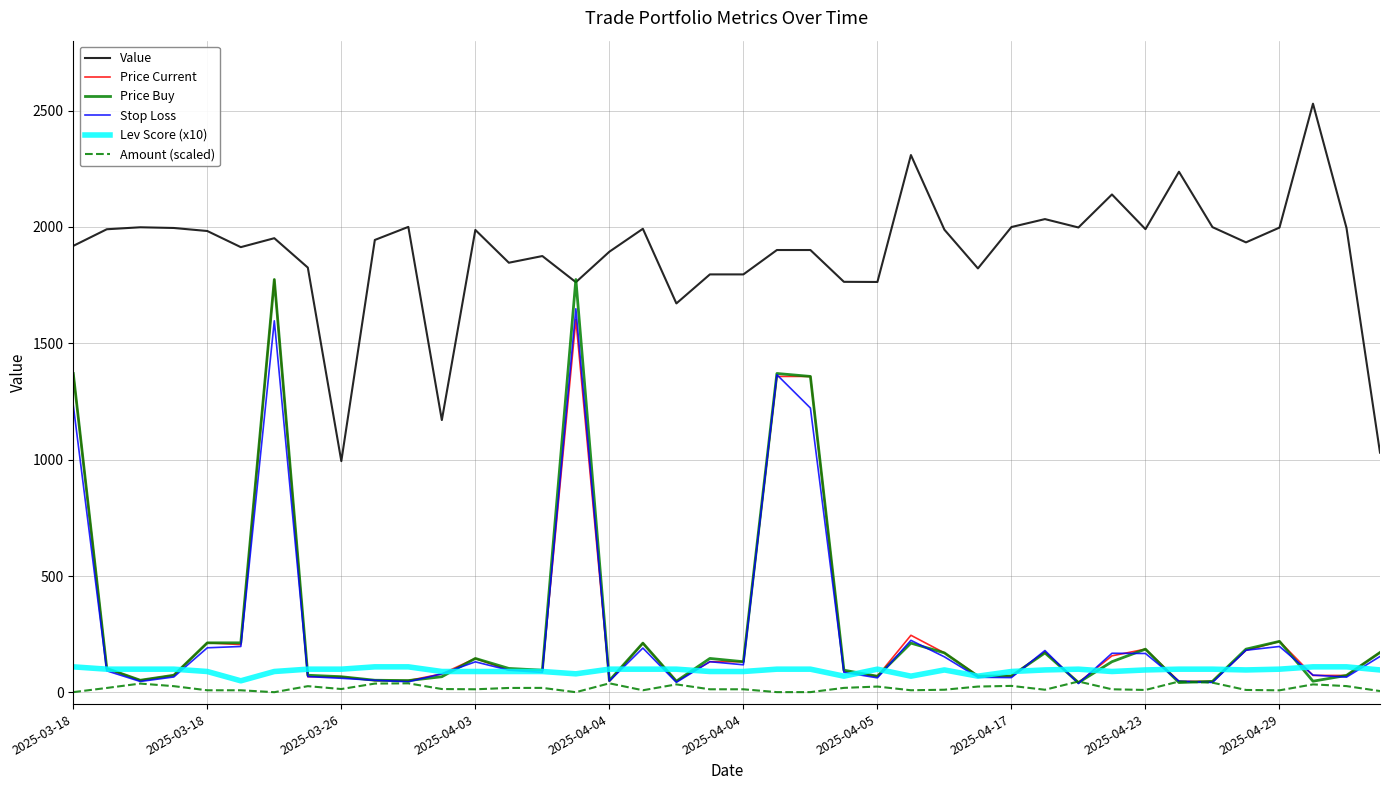

True or false: Value and Price Current intersect in this chart.

False